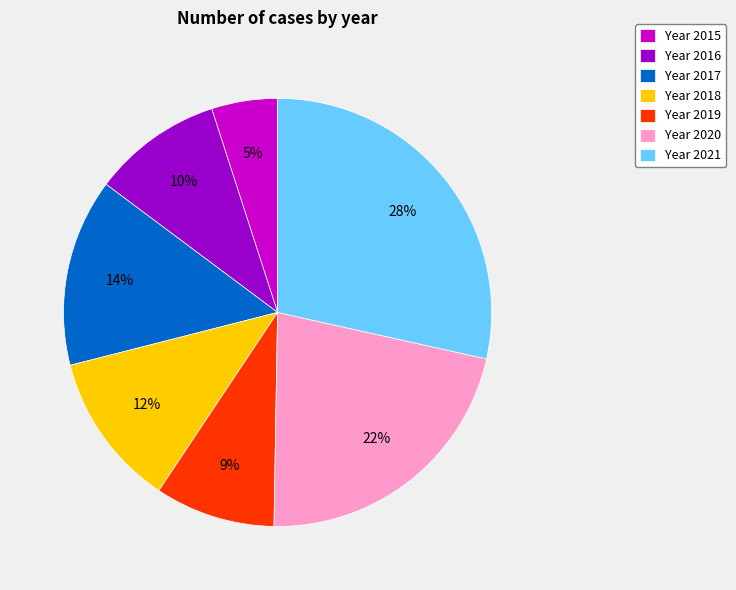

Approximately how many times larger is the value at Year 2017 compared to Year 2019?

1.6